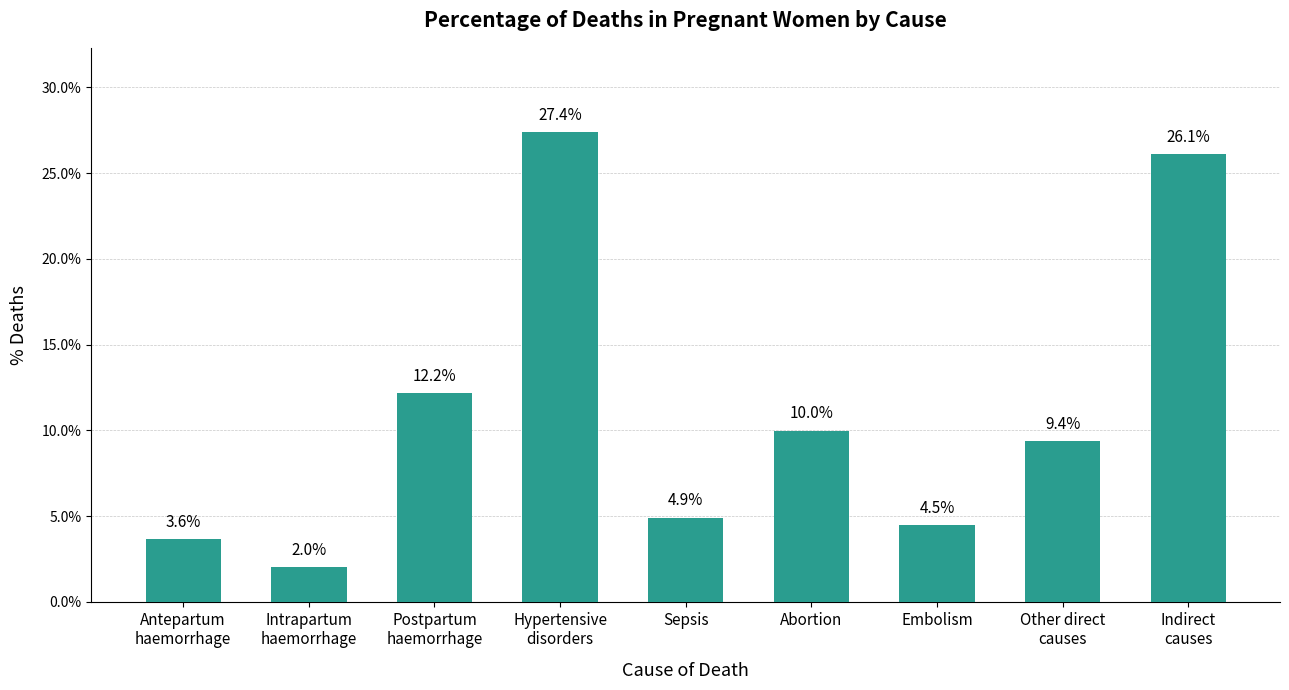

List the labels in order of value, largest first.

Hypertensive
disorders, Indirect
causes, Postpartum
haemorrhage, Abortion, Other direct
causes, Sepsis, Embolism, Antepartum
haemorrhage, Intrapartum
haemorrhage